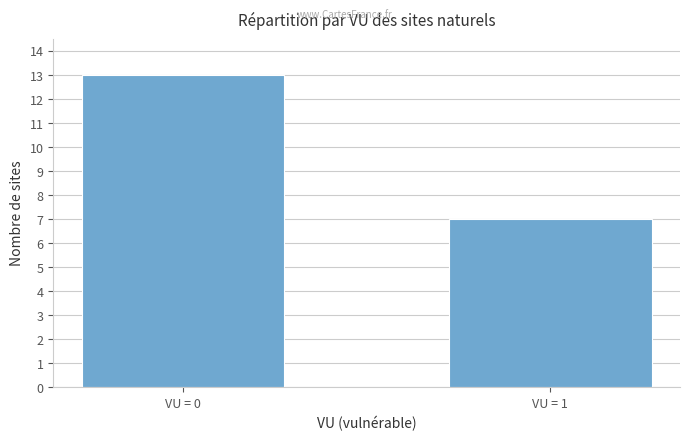

The value at VU = 0 is 8. True or false?

False